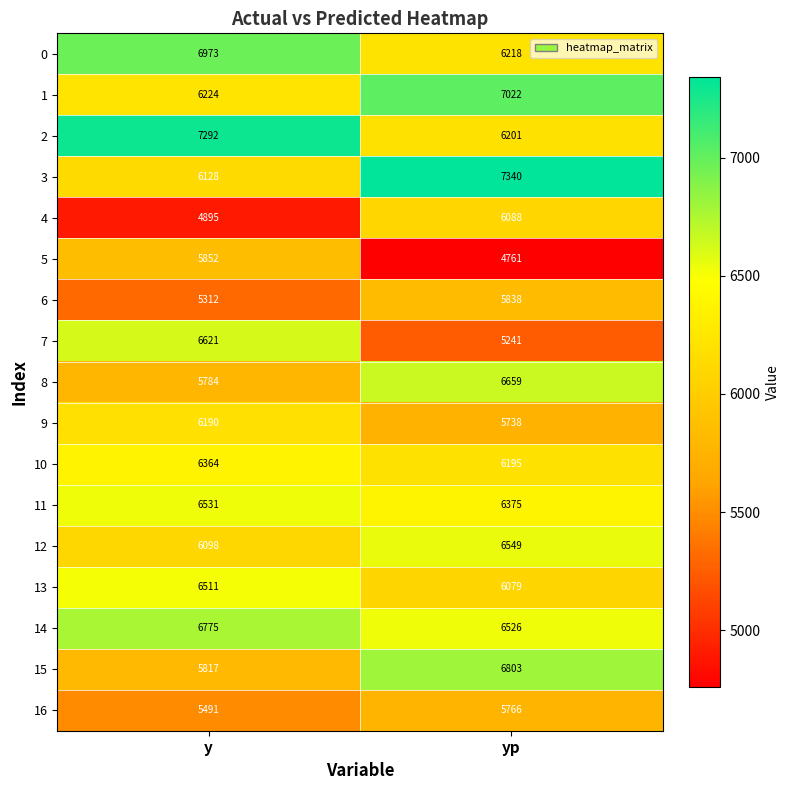

At which category does the chart reach its peak across all series?

yp